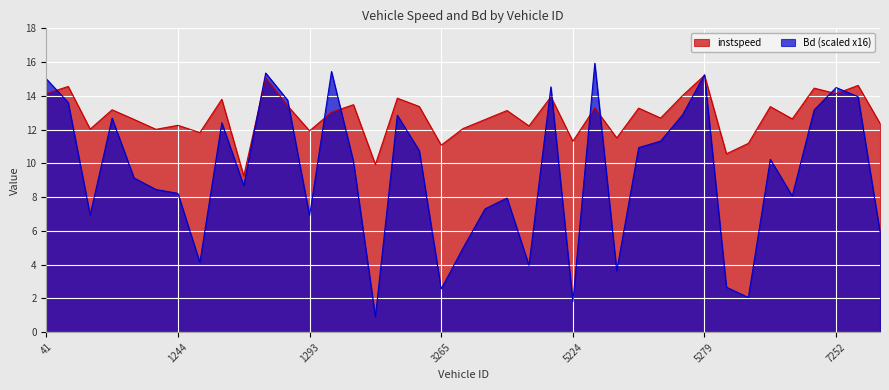

Does the chart display data point markers on the line(s)?

No